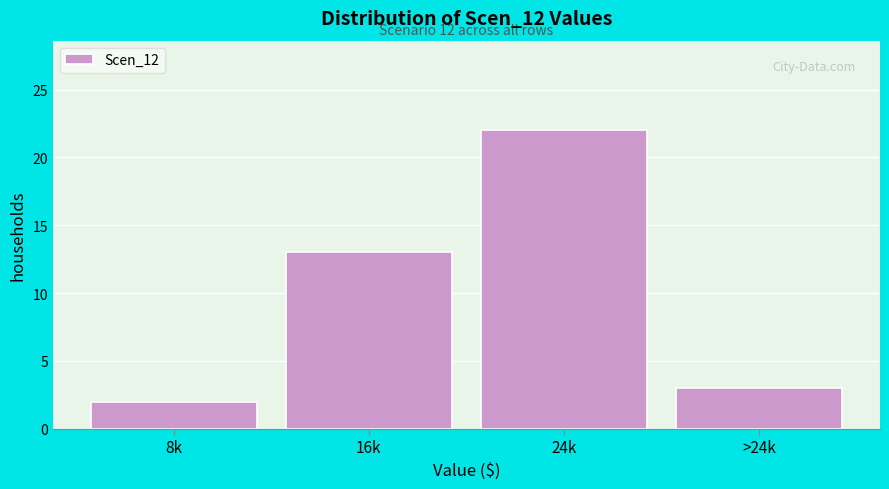

Reading left to right, list all the values displayed in this chart.

2	13	22	3